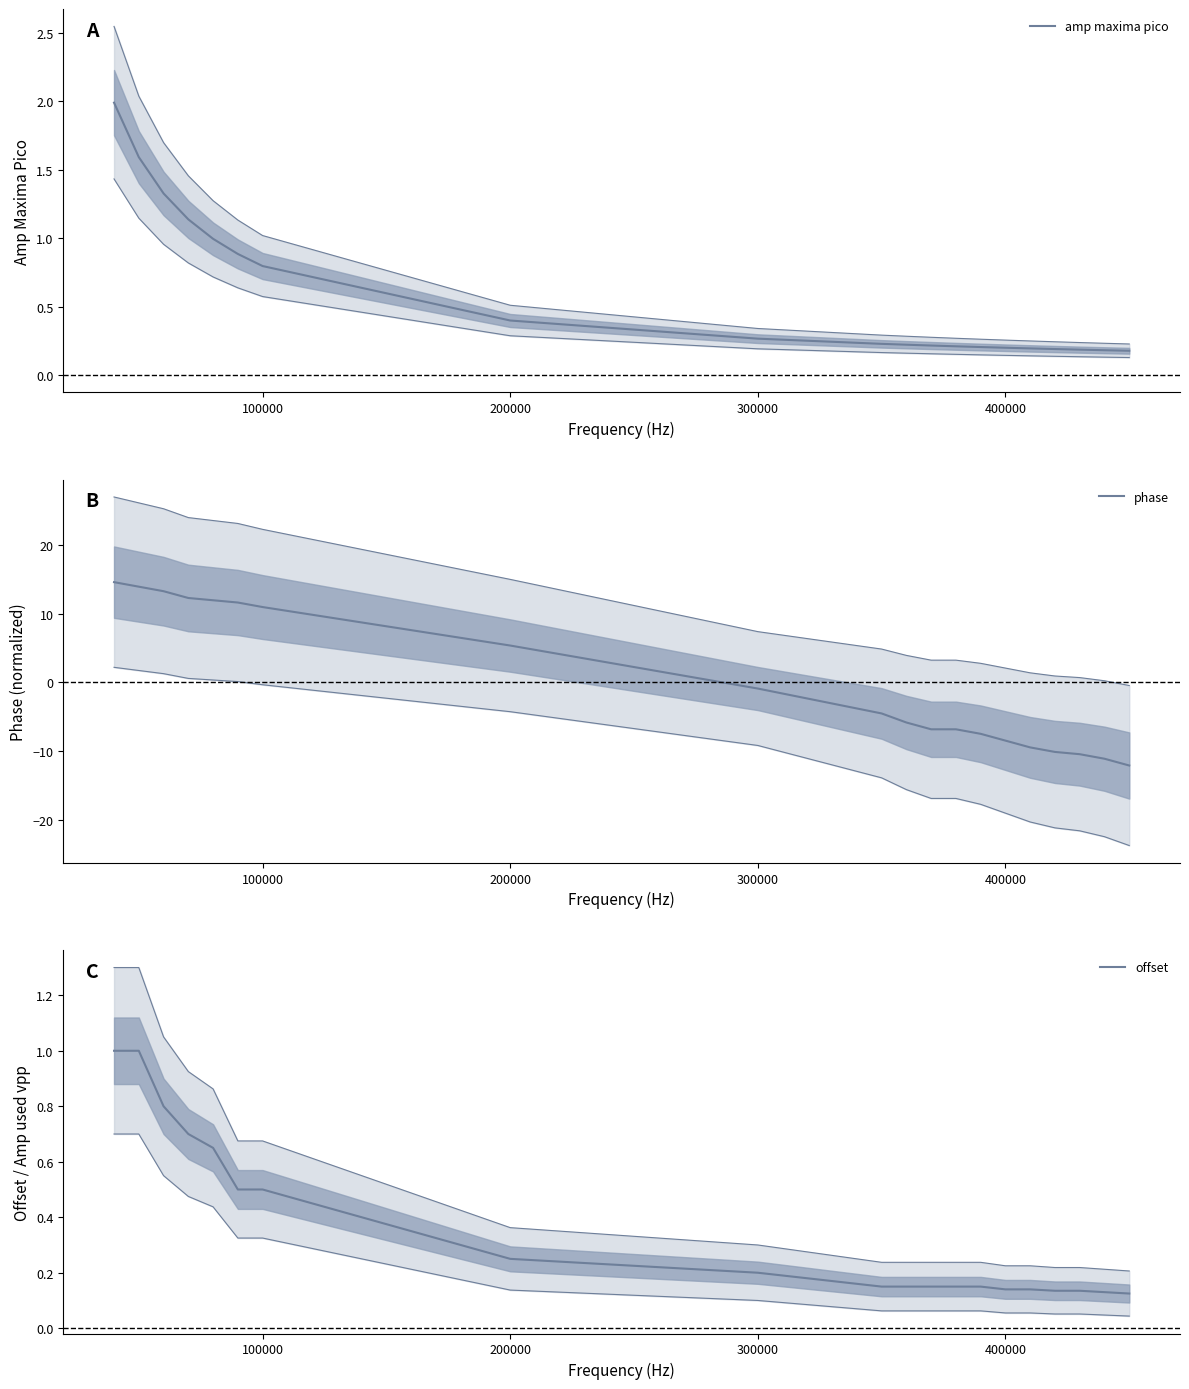

Is the value of offset at 10 greater than the value of amp maxima pico at 18?

No